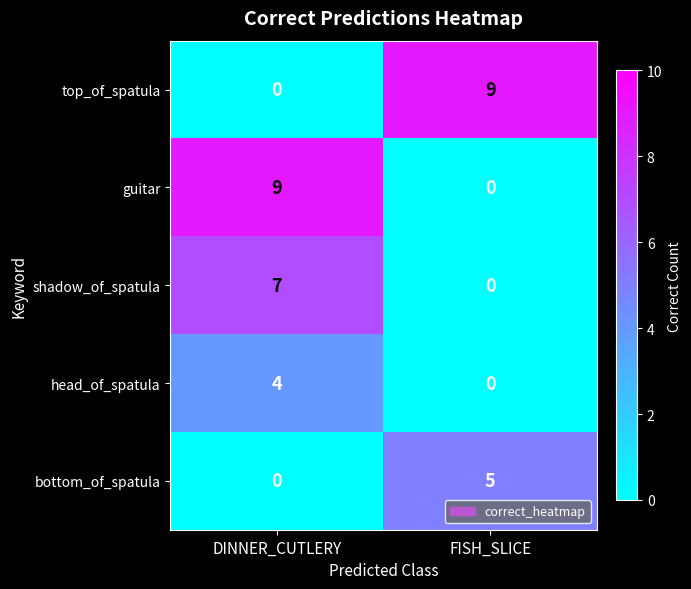

What is the spread (max minus min) of values at DINNER_CUTLERY?

9